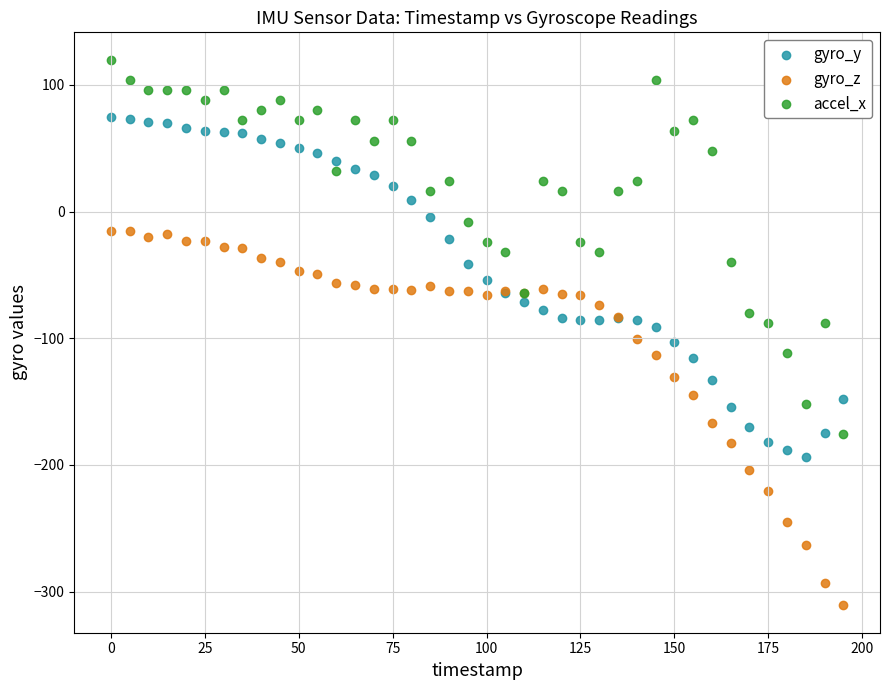

What are all the series names shown in the legend?

gyro_y, gyro_z, accel_x